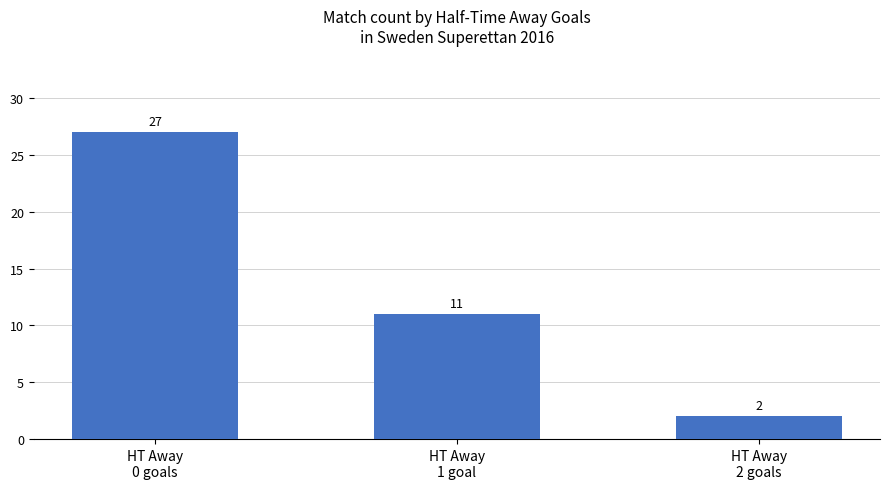

How many distinct data groups are displayed?

1